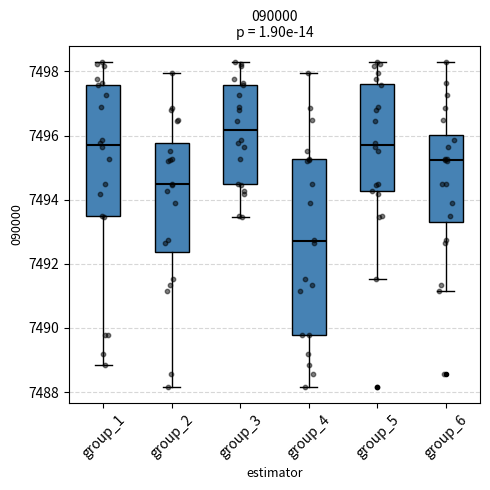

Where is the lower edge of the box for group_4 on the y-axis? The values are not printed on the chart, so give them approximately, as read against the axis.

7489.8